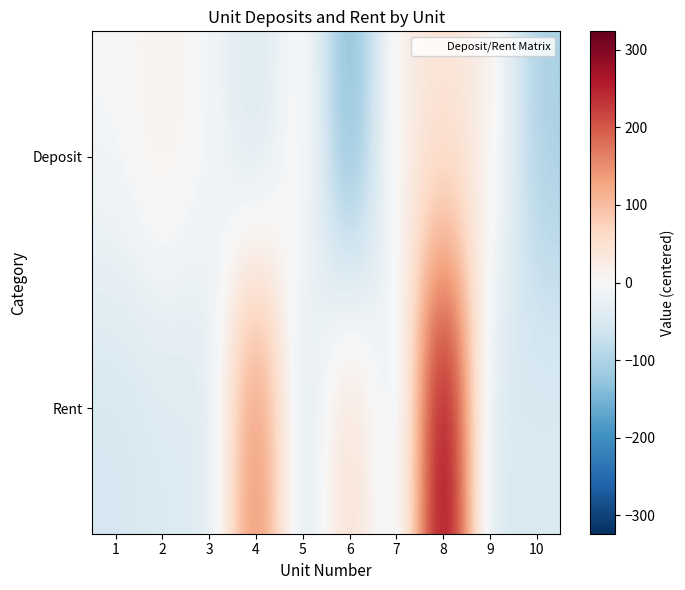

Rank the series by their maximum value, from lowest to highest.

Deposit, Rent